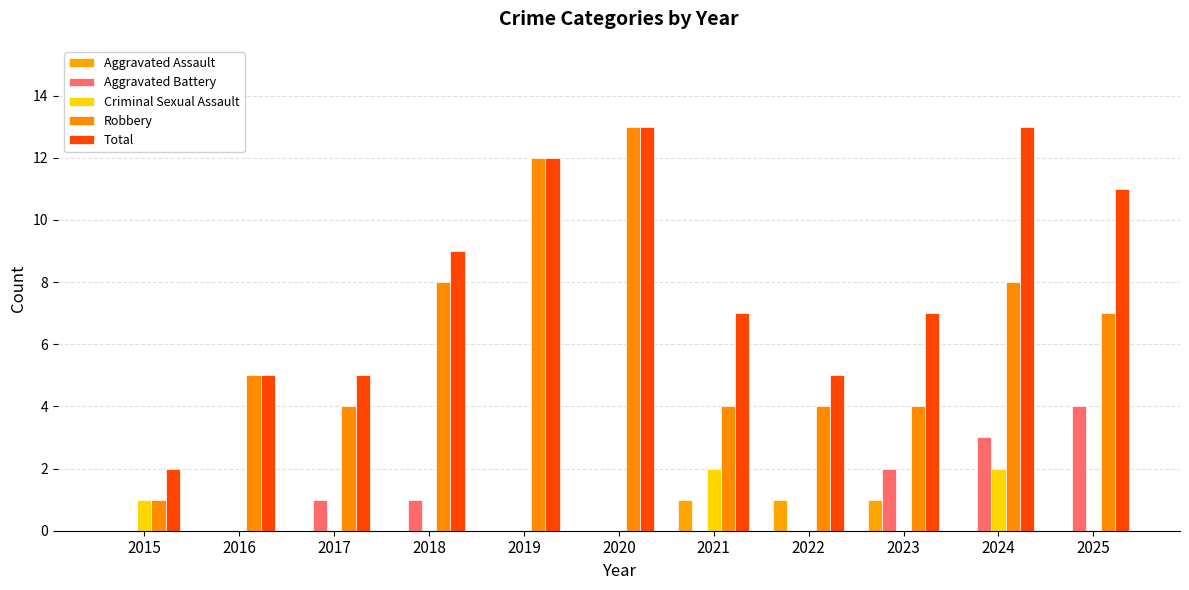

The value of Robbery at 2023 is 2. True or false?

False